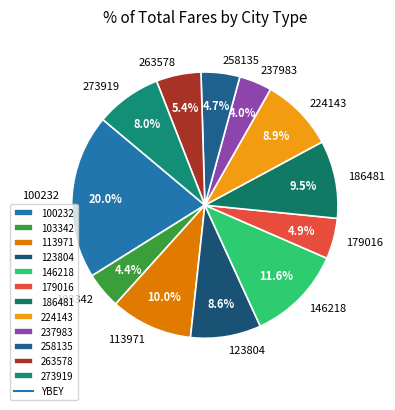

What percentage is NOT represented by 224143?

91.1%